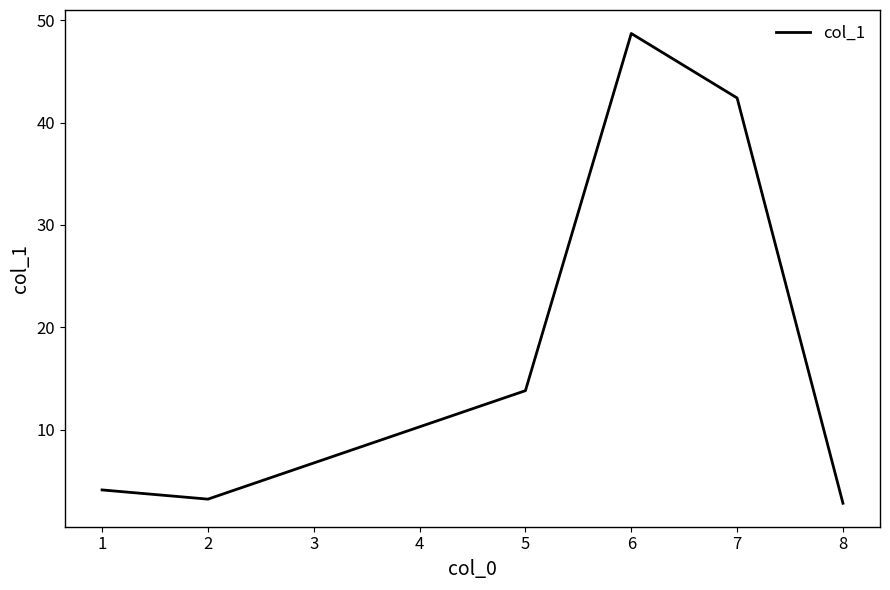

What is the average value?

19.2